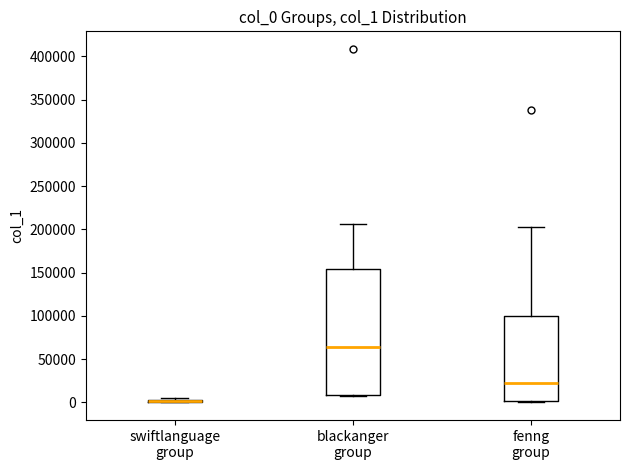

Comparing the boxes themselves (not the whiskers), which one is the tallest?

blackanger group